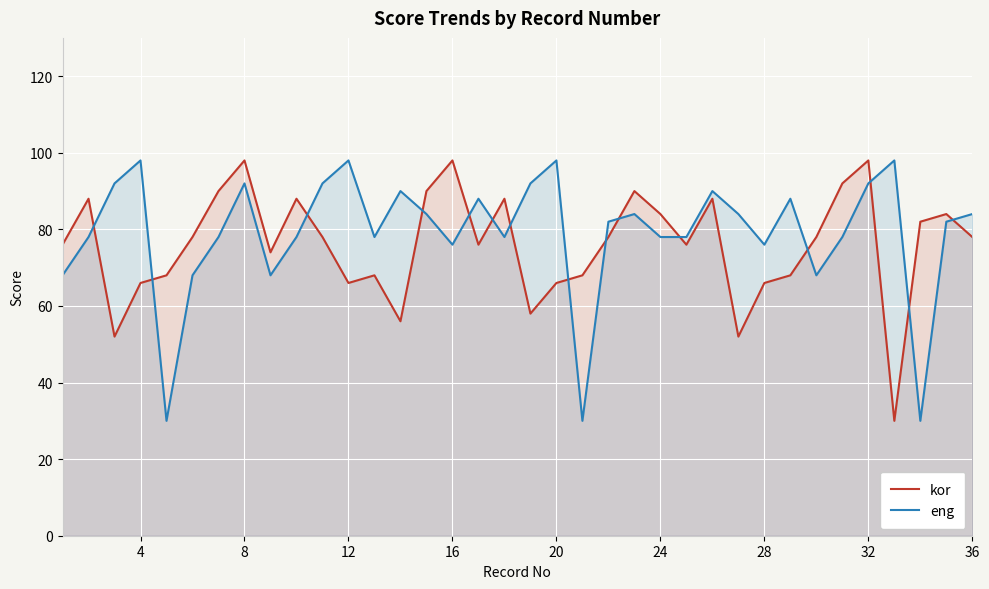

How many lines are shown in the chart?

2